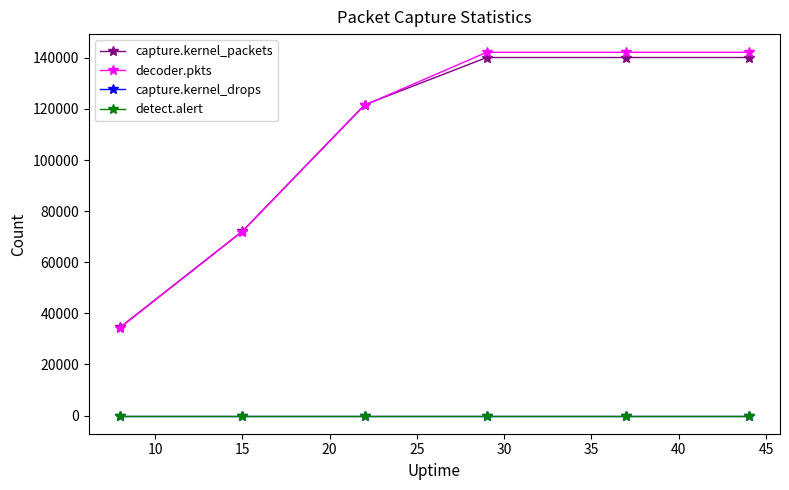

What is the value of the decoder.pkts point at the 5th from the left?

142203